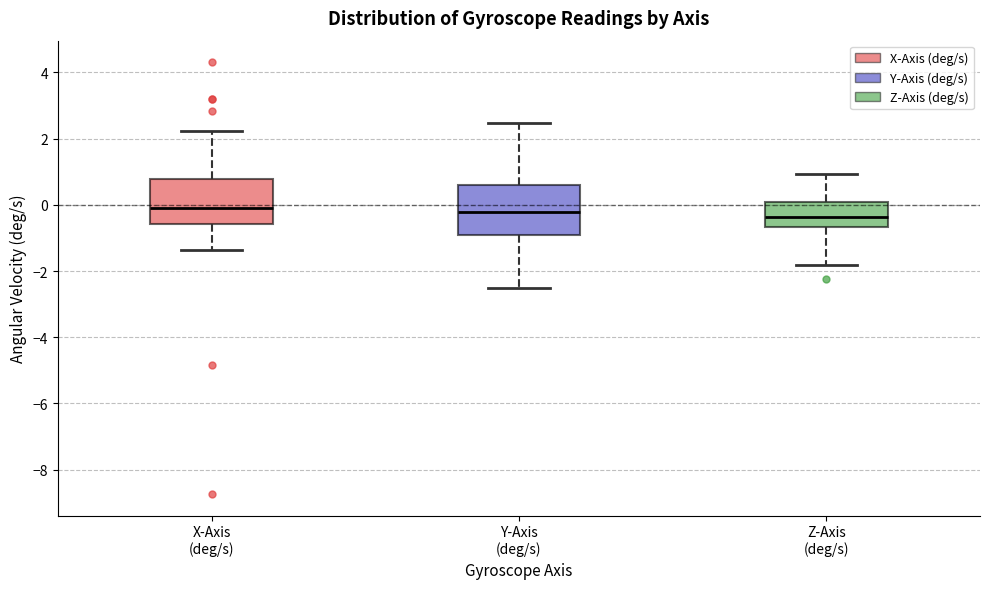

Where does the lower whisker of the box for Y-Axis (deg/s) end on the y-axis? The values are not printed on the chart, so give them approximately, as read against the axis.

-2.6